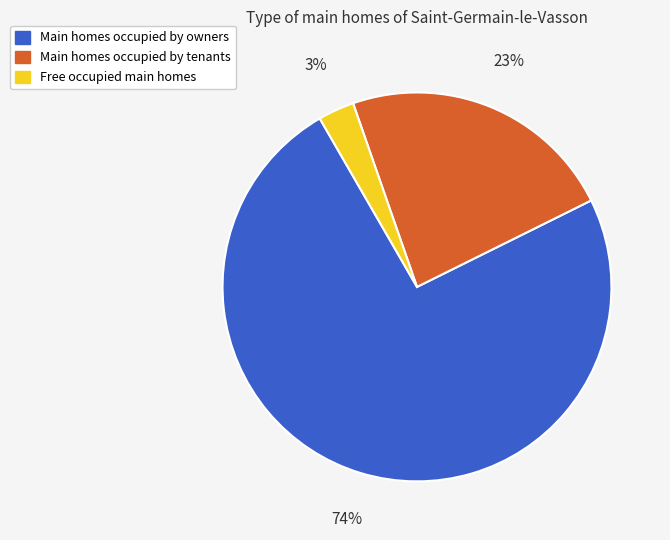

To the nearest percent, what is the difference between the largest and smallest slice percentages?

71%